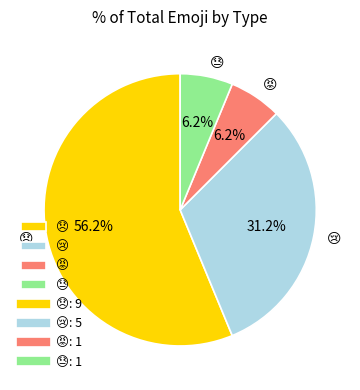

Is there any slice that represents more than half of the pie?

Yes